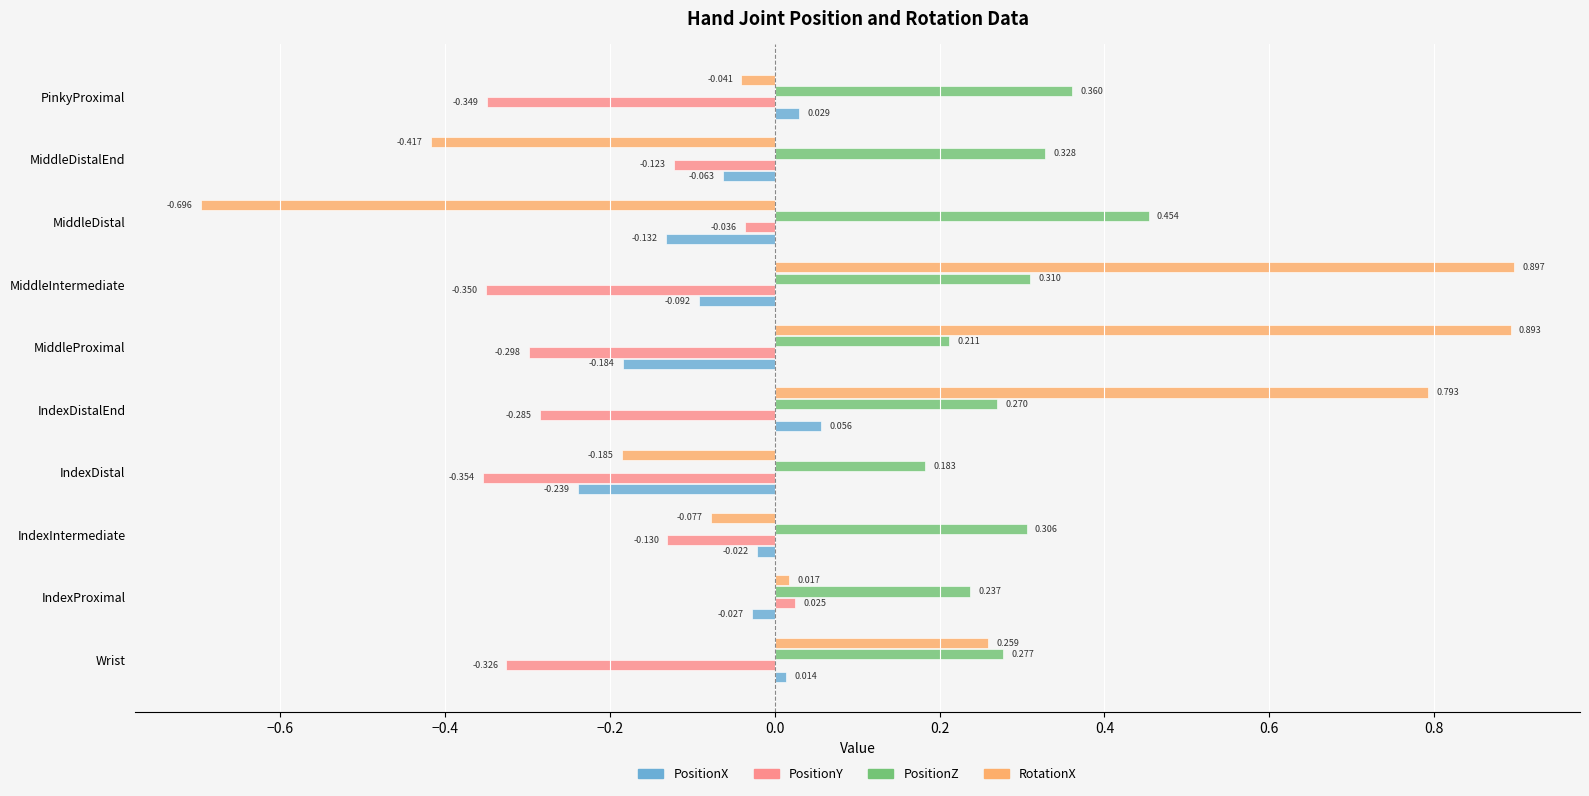

How many values in the PositionY series exceed 0?

1